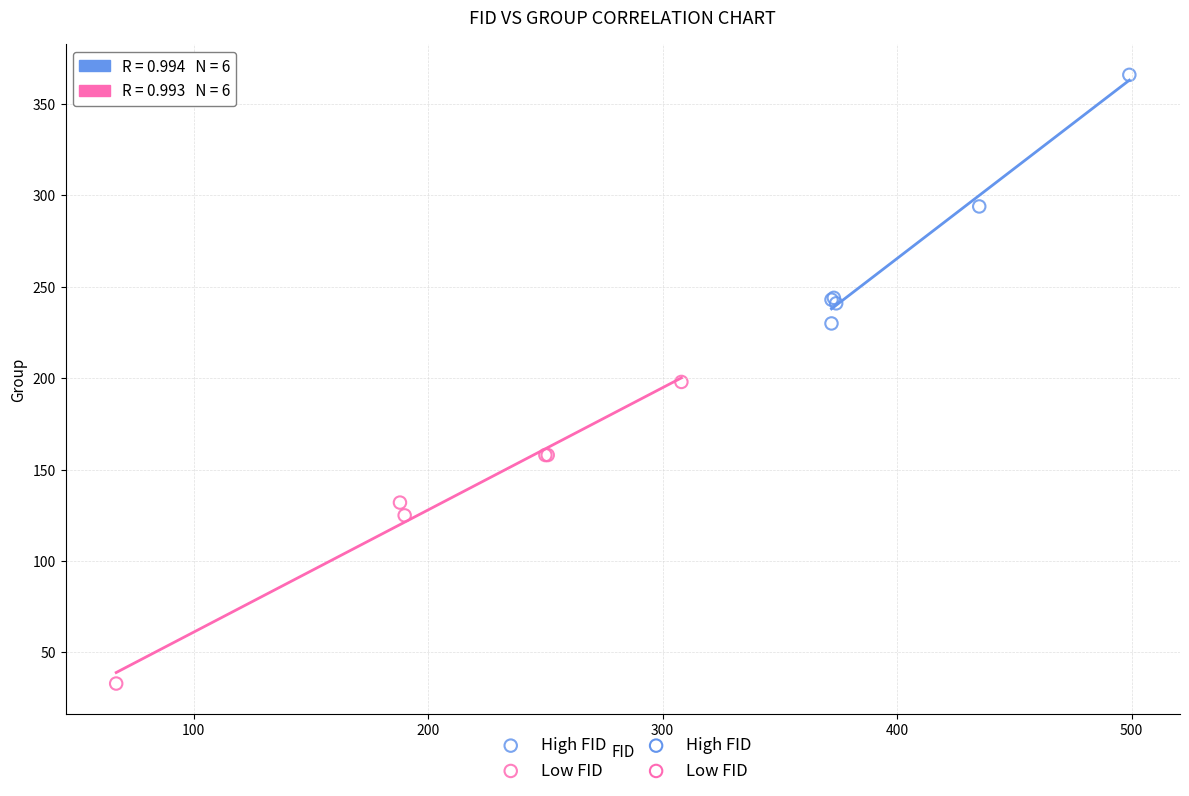

Which series reaches the maximum Y coordinate?

High FID